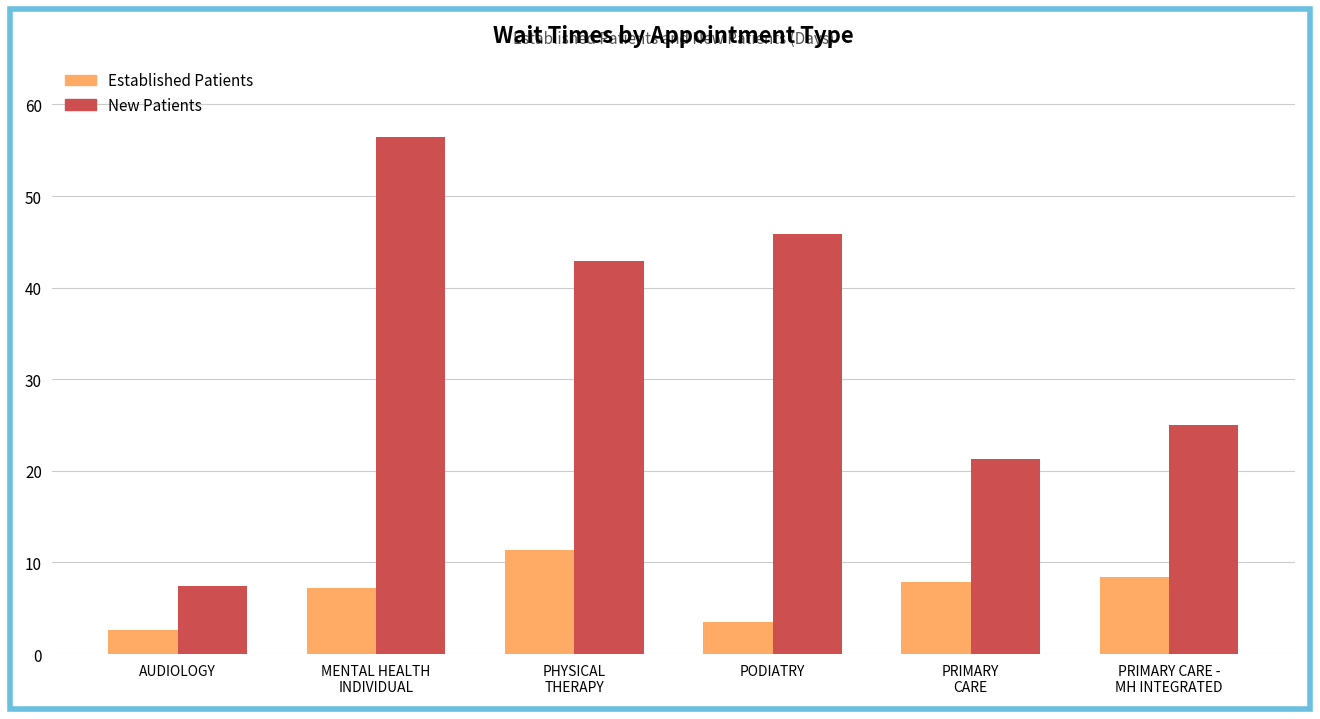

What is the maximum value shown in the chart?

56.4